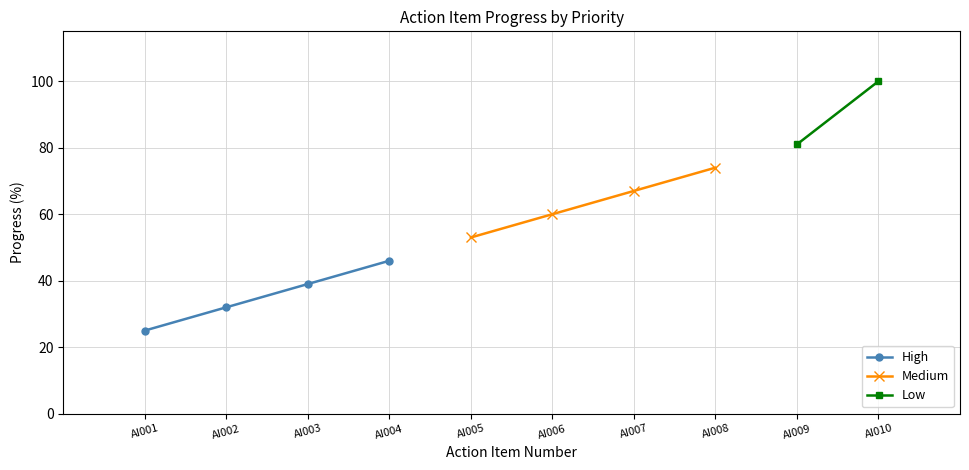

True or false: High has a value of 78 at AI004.

False